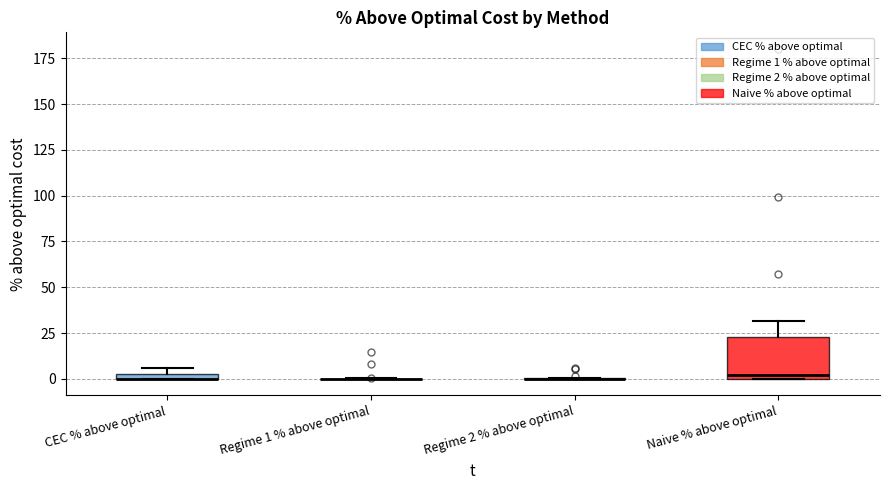

Which box is the tallest, from its lower edge to its upper edge?

Naive % above optimal